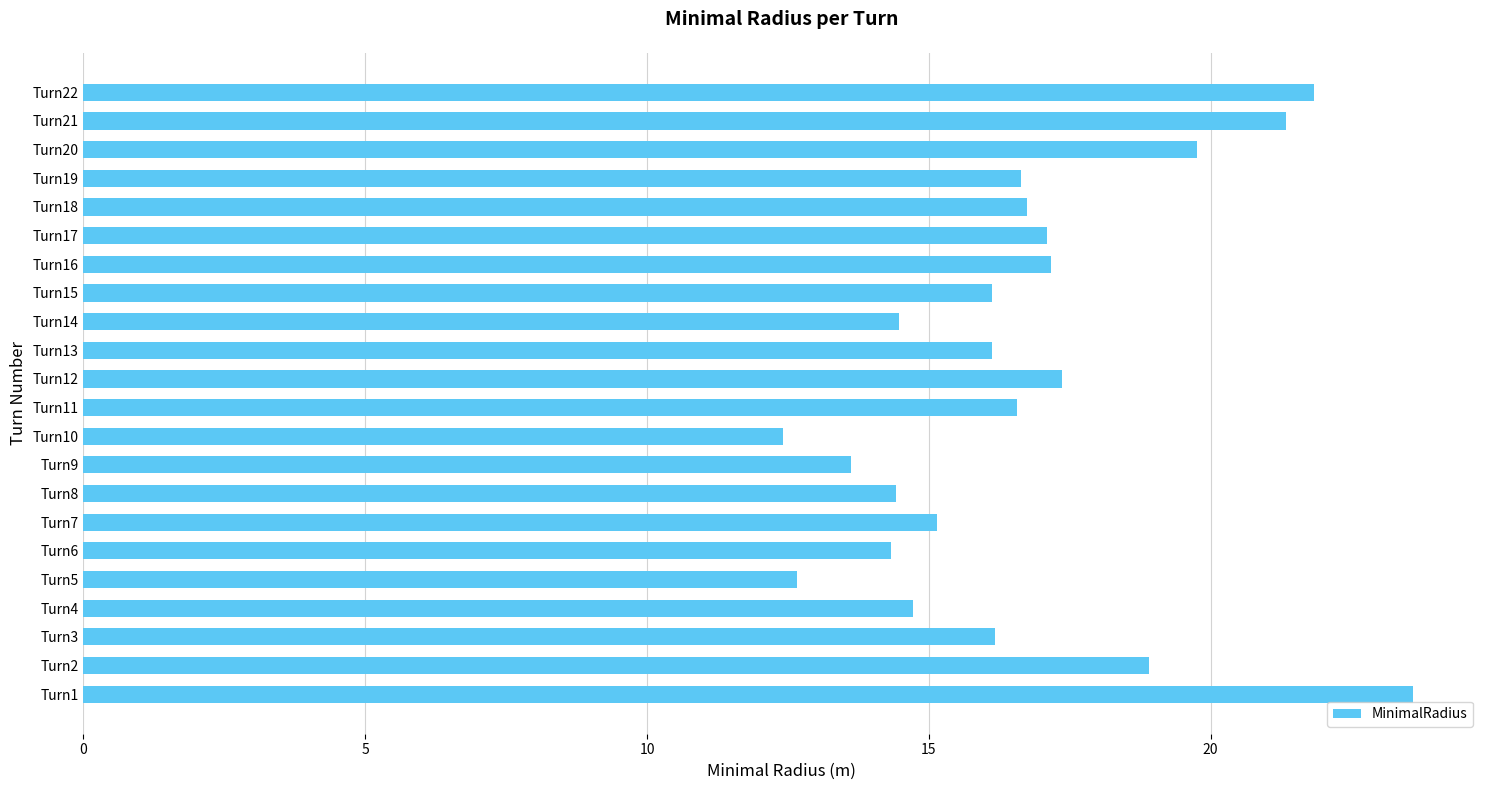

What is the ratio of the value at Turn13 to the value at Turn18?

1.0